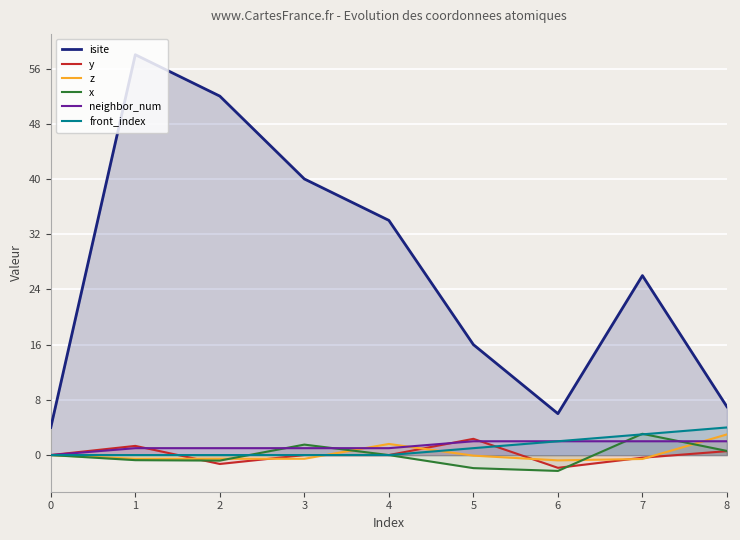

What is the maximum value shown in the chart?

58.0